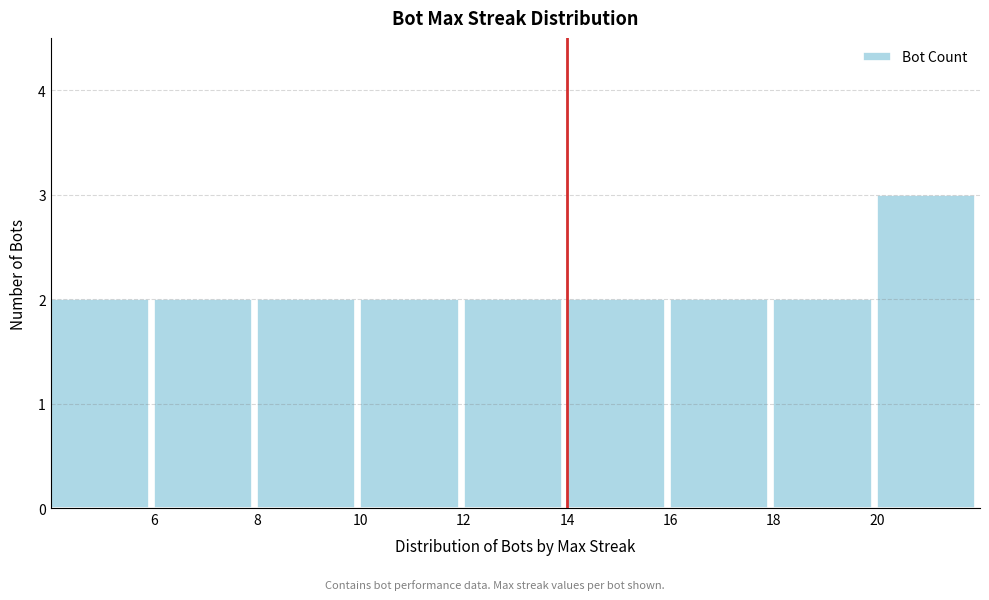

What is the height of the bar covering 8 to 10 on the x-axis? The values are not printed on the chart, so give them approximately, as read against the axis.

2